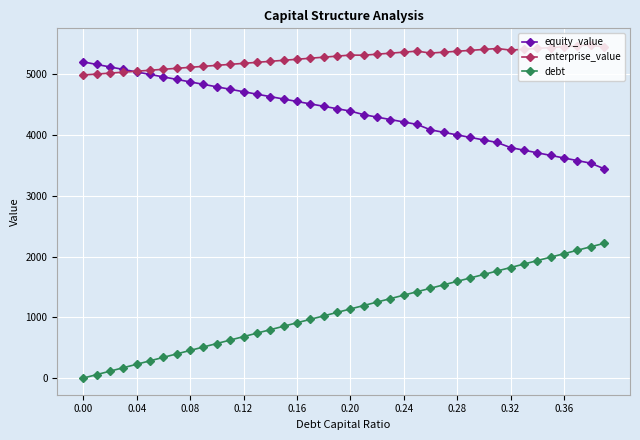

True or false: enterprise_value and debt intersect in this chart.

False